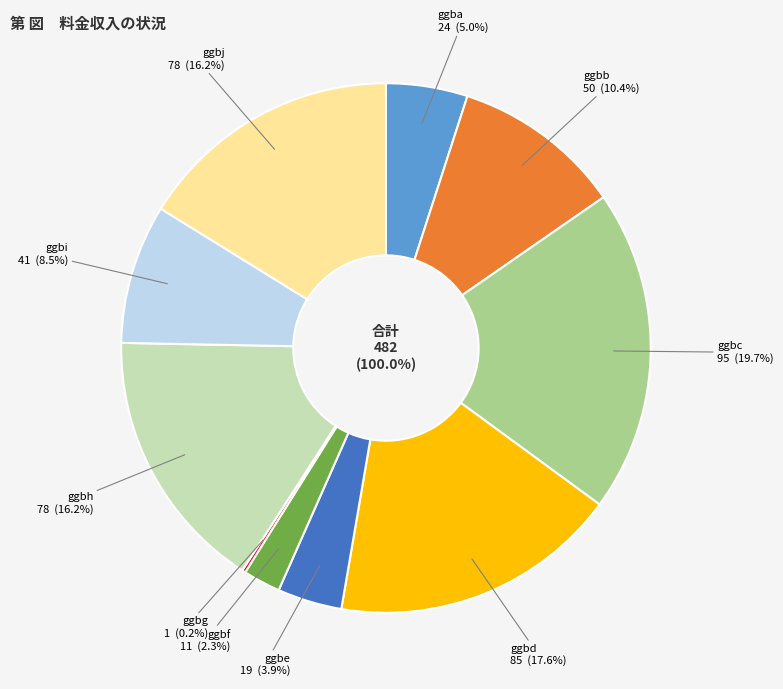

To the nearest percent, what percentage of the pie is ggbi?

9%